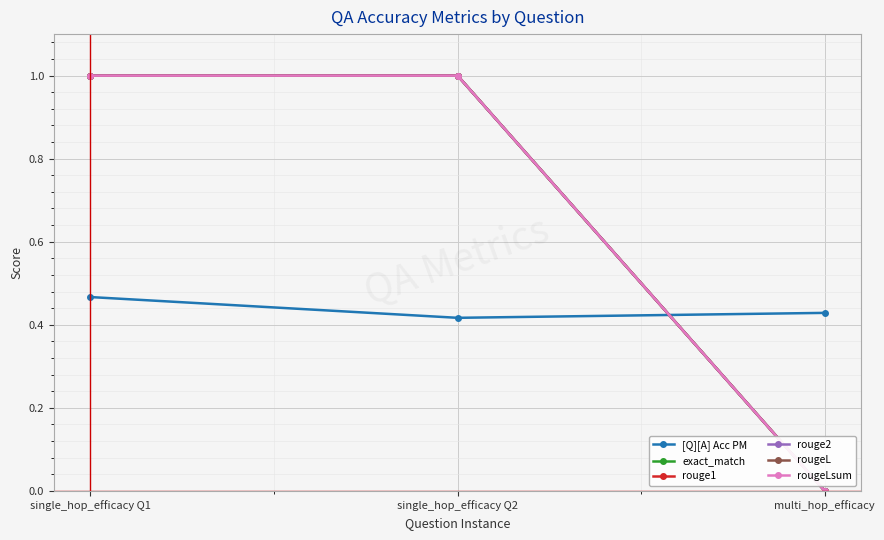

Is this an area chart (filled region under the line)?

No